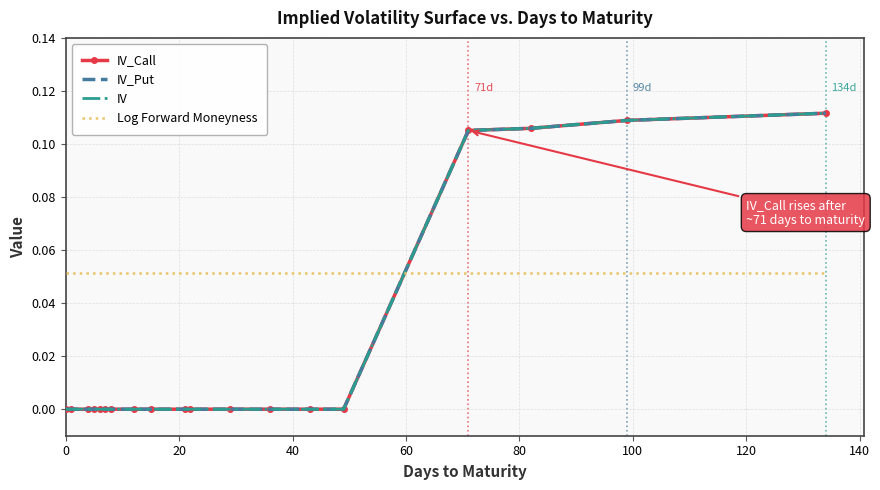

What is the sum of all IV_Call values?

0.4